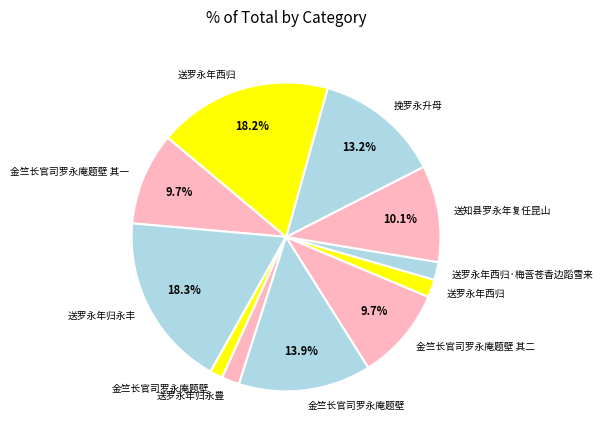

How many segments does this pie chart have?

11